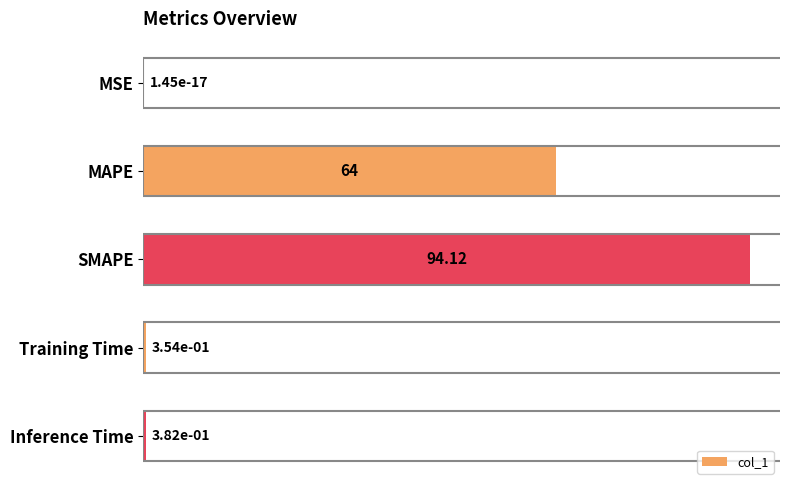

What is the change in value from MAPE to Inference Time?

-63.6